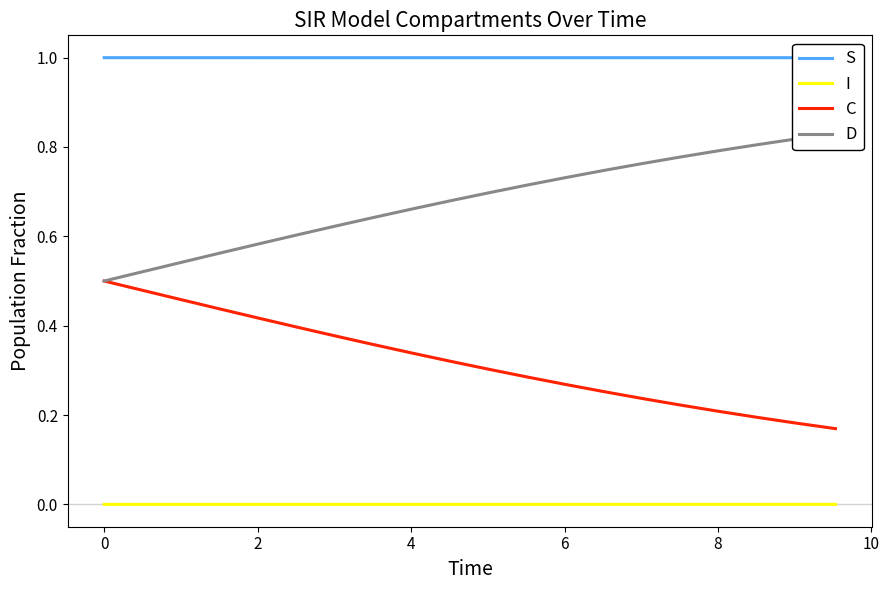

True or false: C and I intersect in this chart.

False